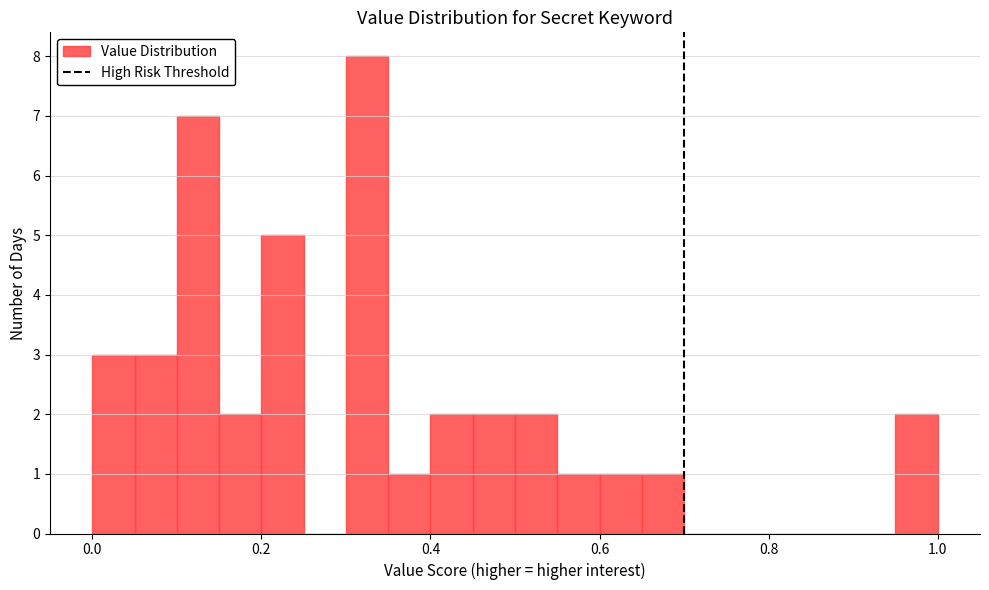

Around what value on the x-axis is the tallest bar? Give the approximate position of its centre, as read against the axis.

0.32